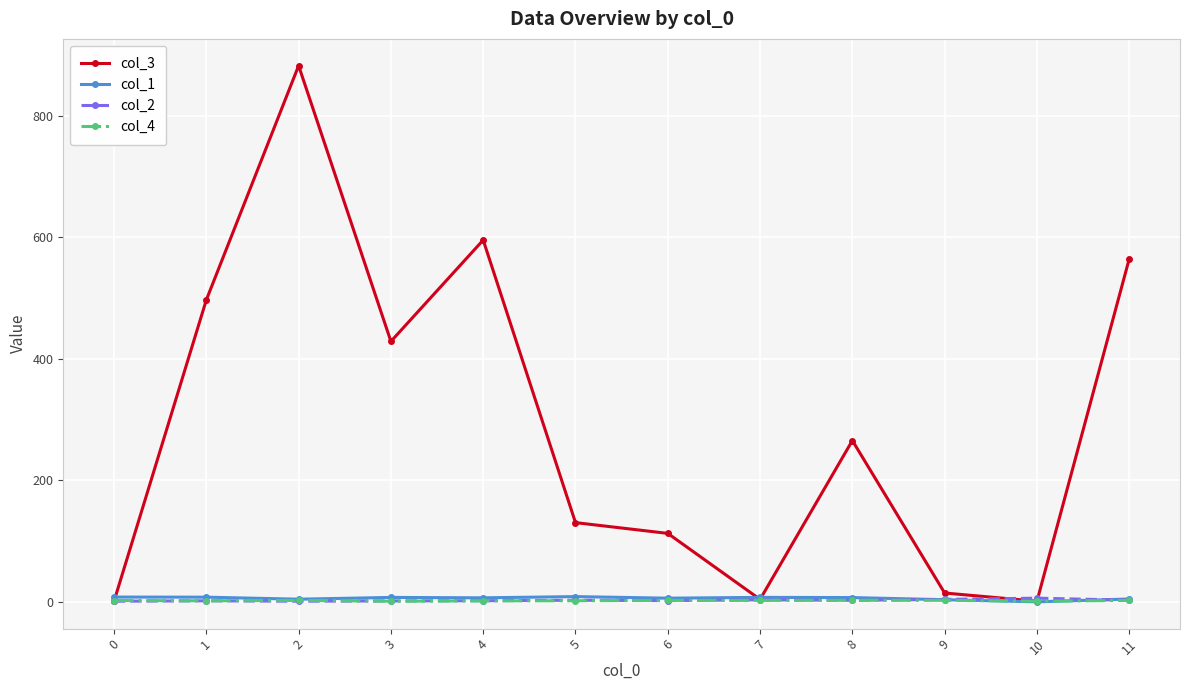

How many lines are shown in the chart?

4